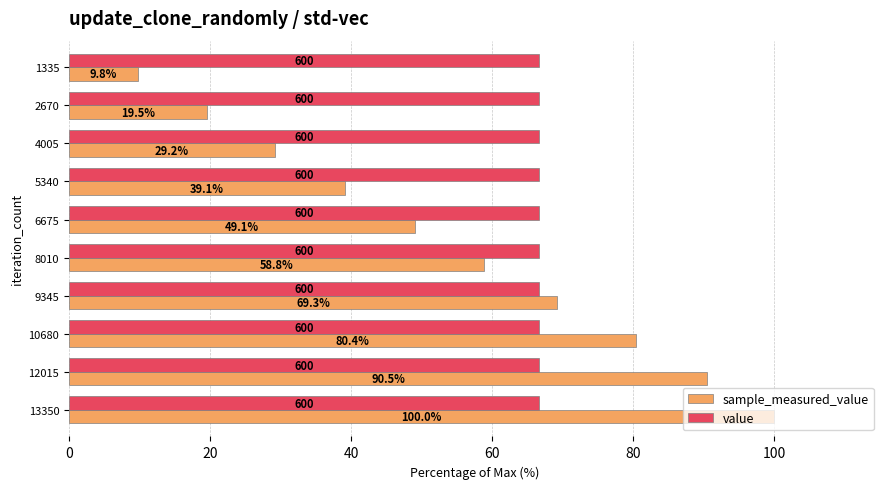

Is it true that sample_measured_value equals 4.6 at 1335?

False